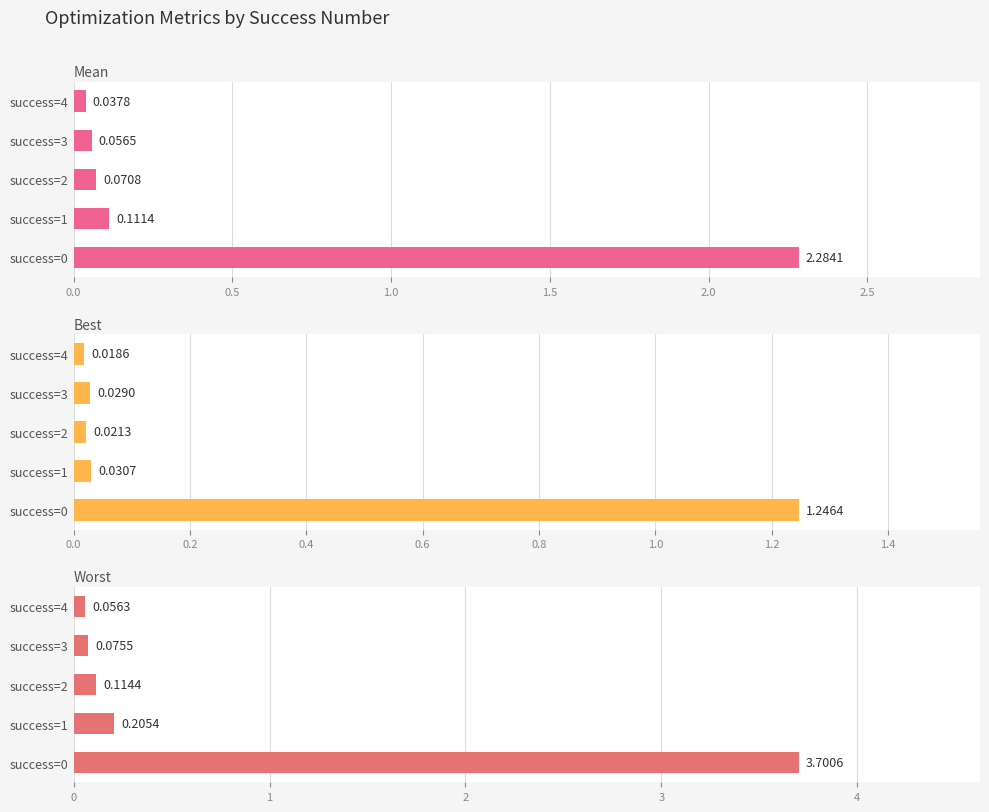

Reading left to right, transcribe all the data shown in this chart.

mean: 2.3	0.1	0.1	0.1	0.0
best: 1.2	0.0	0.0	0.0	0.0
worst: 3.7	0.2	0.1	0.1	0.1